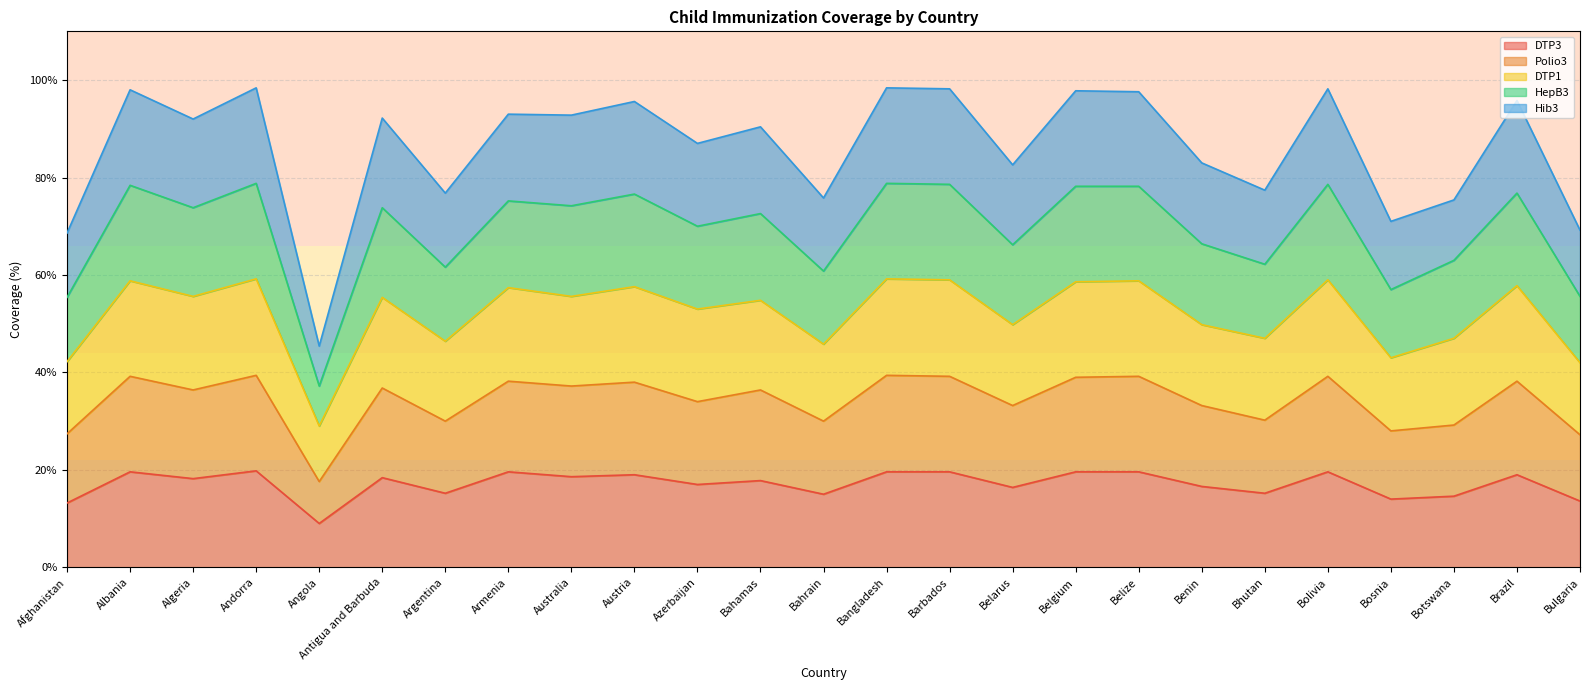

What is the total value across all series at Benin?

83.0